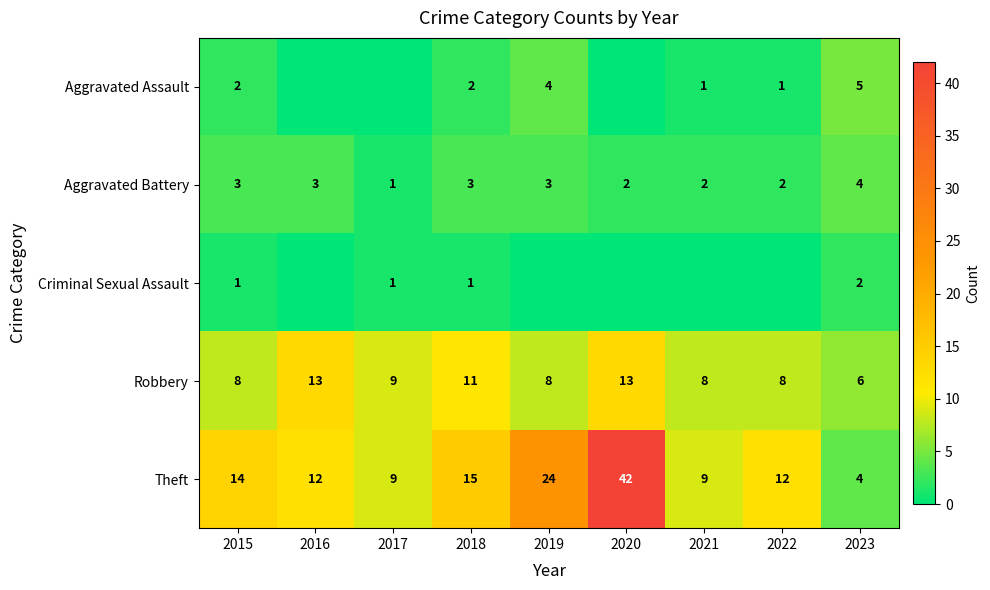

Which has a higher value, 2017 or 2019?

2019